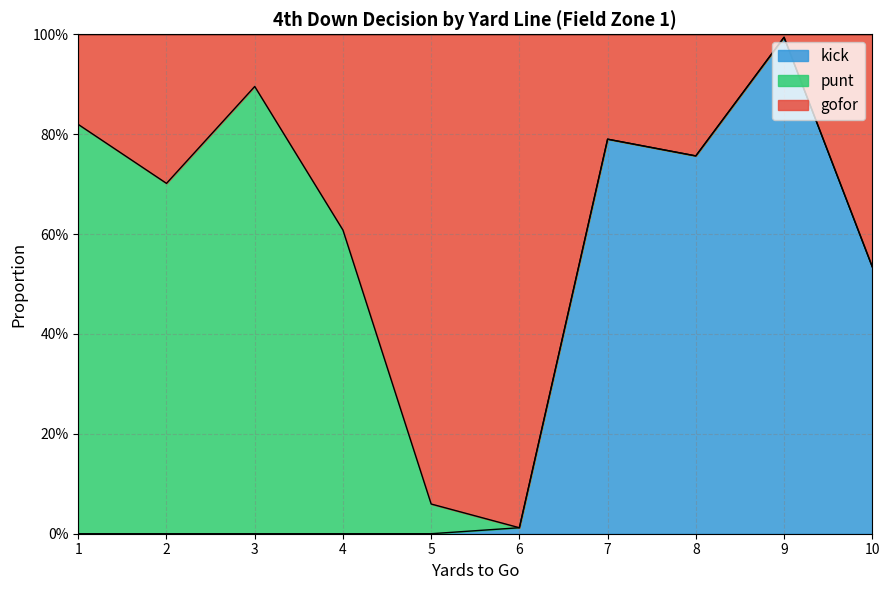

Which series has the largest total across all categories?

gofor